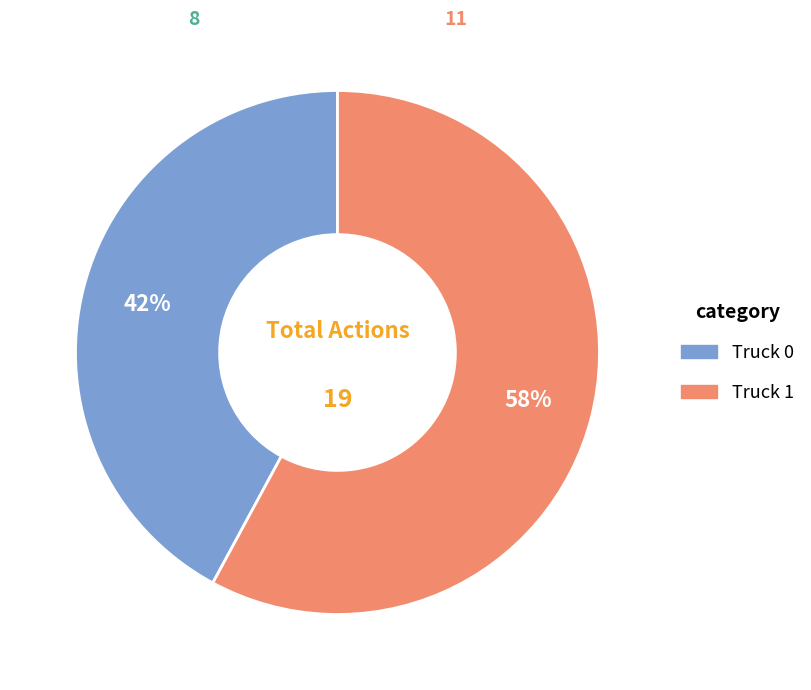

Which has a higher value, Truck 0 or Truck 1?

Truck 1